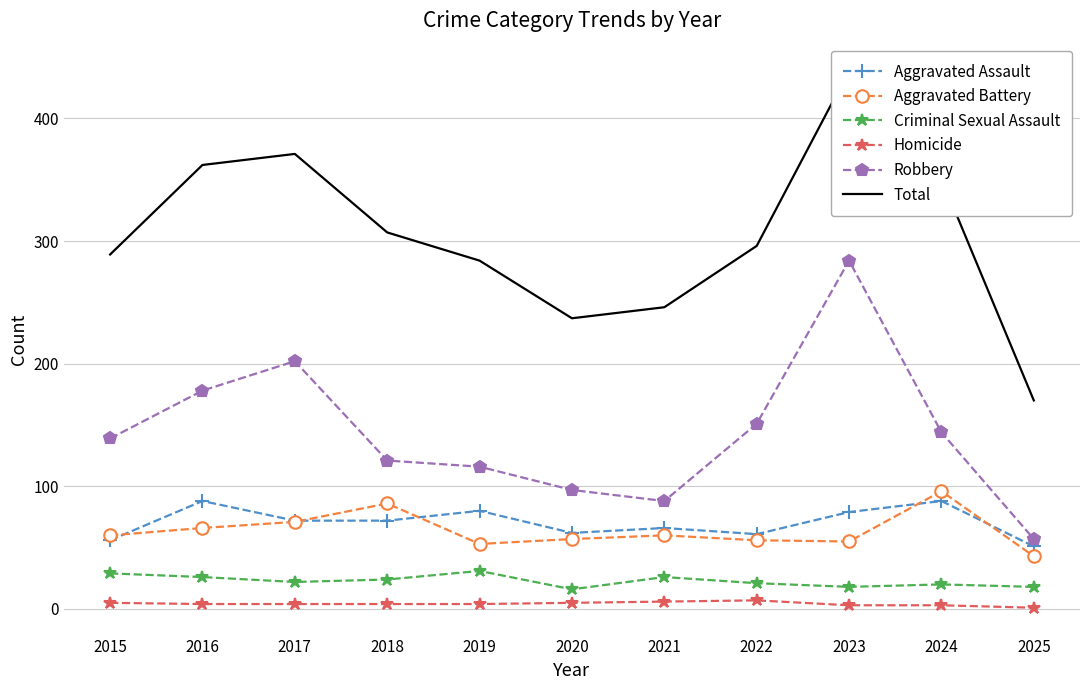

Where is Total nearest to the value 304?

2018